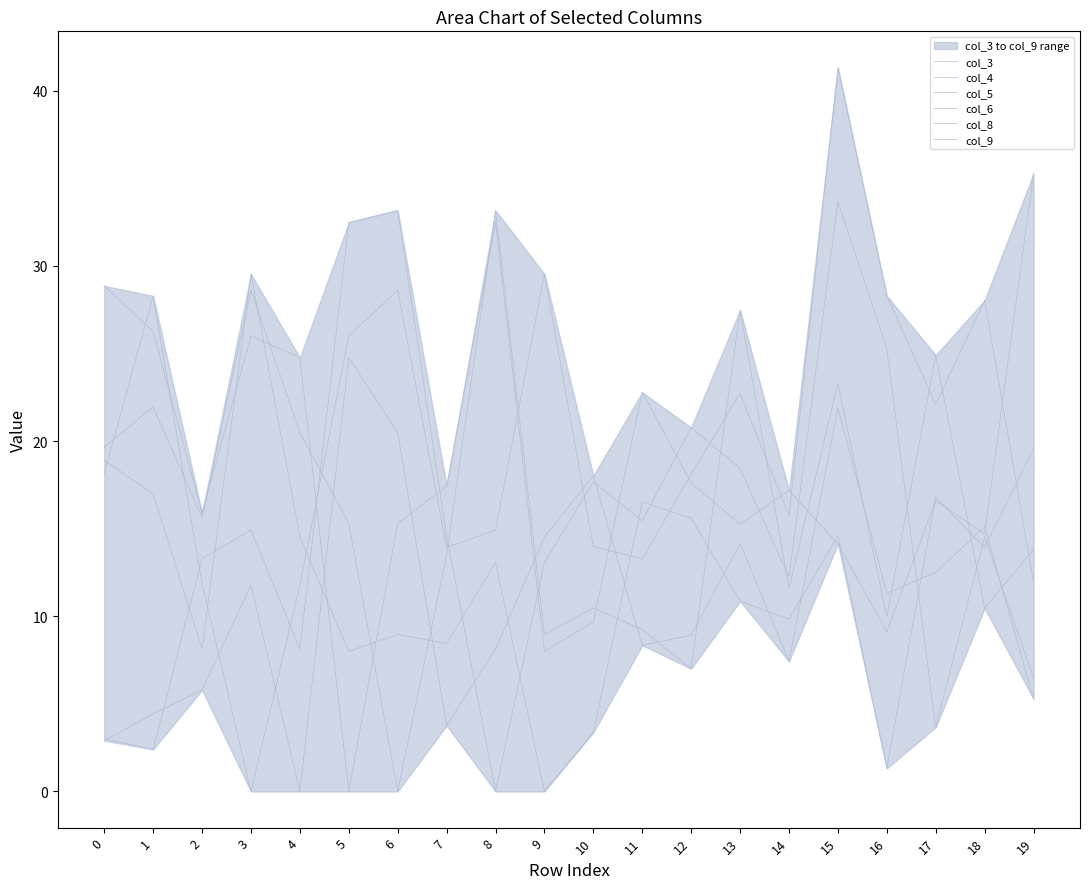

Between 8 and 6, which is larger?

6